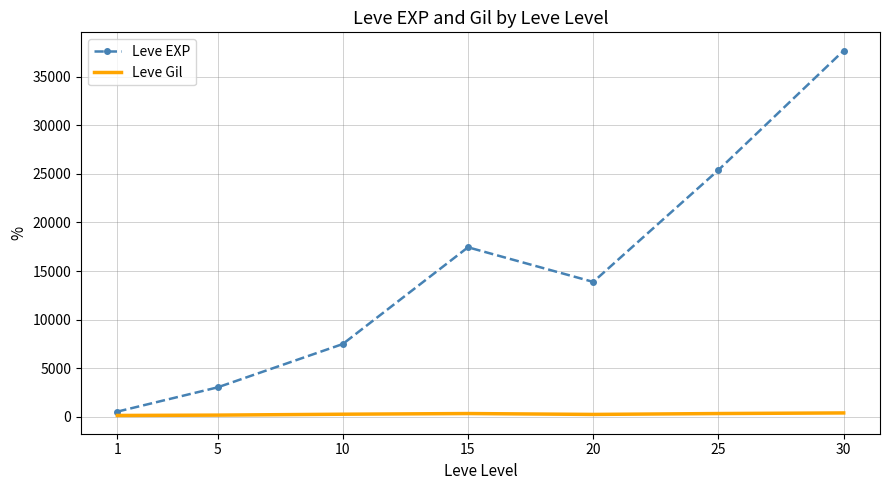

How many distinct data groups are displayed?

2